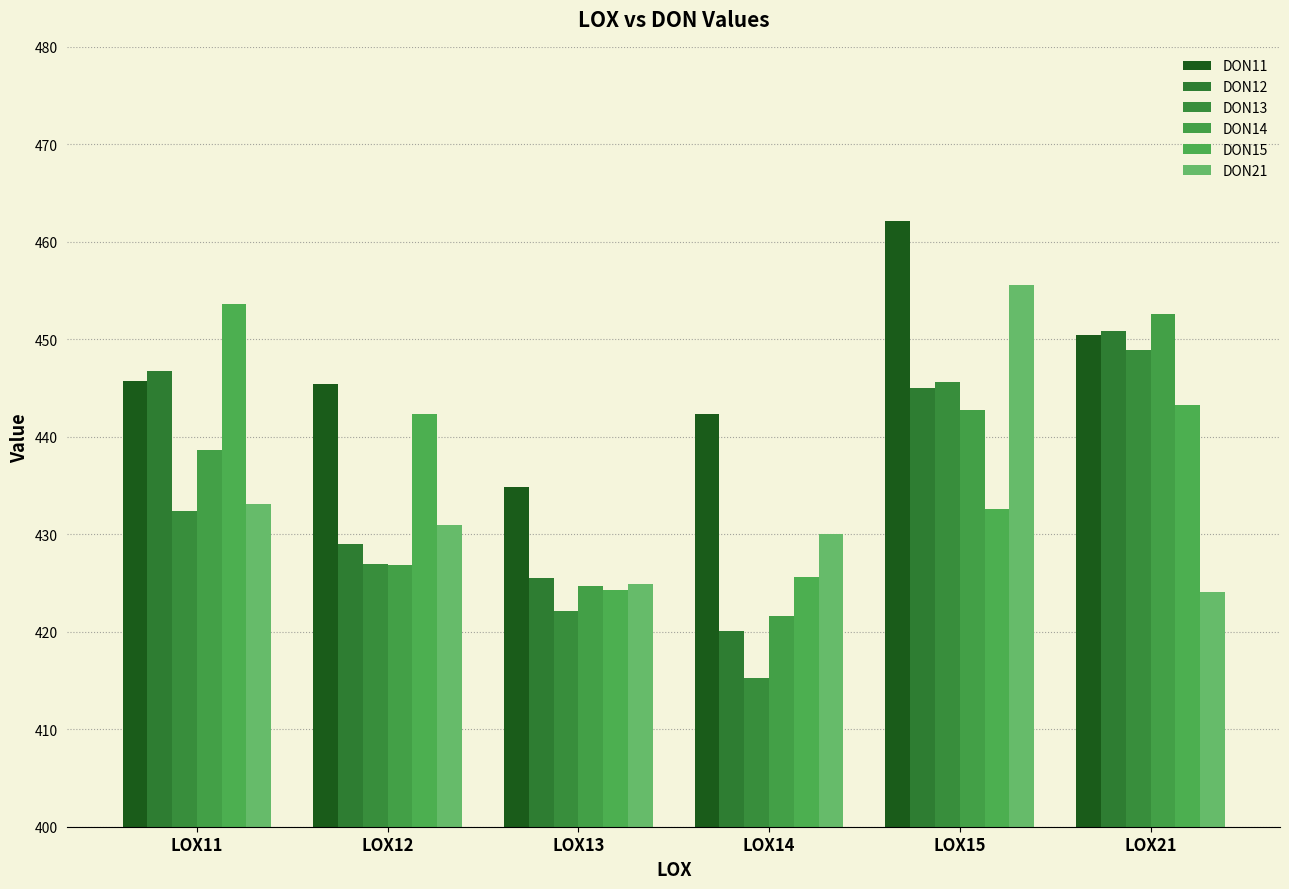

List the series in order of their peak value, highest first.

DON11, DON21, DON15, DON14, DON12, DON13